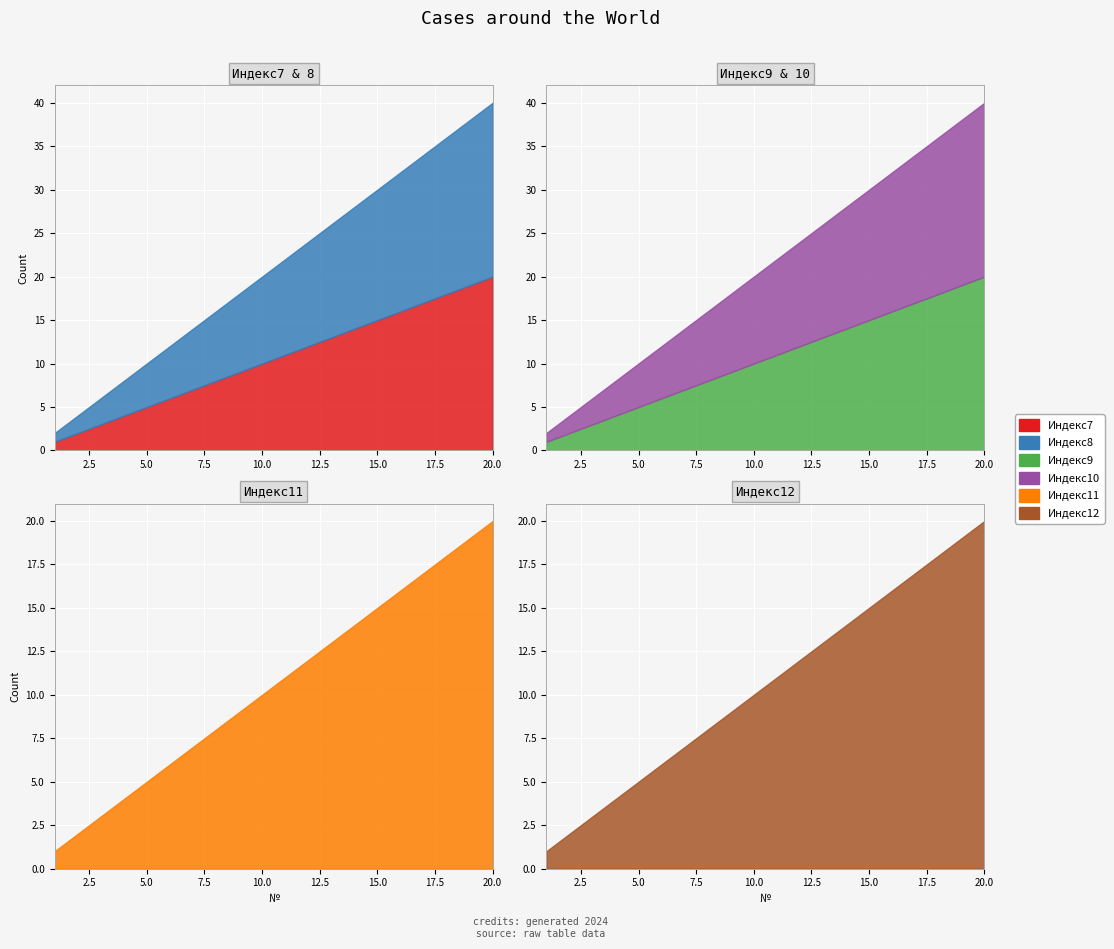

How many data points in Индекс12 are above 11?

9